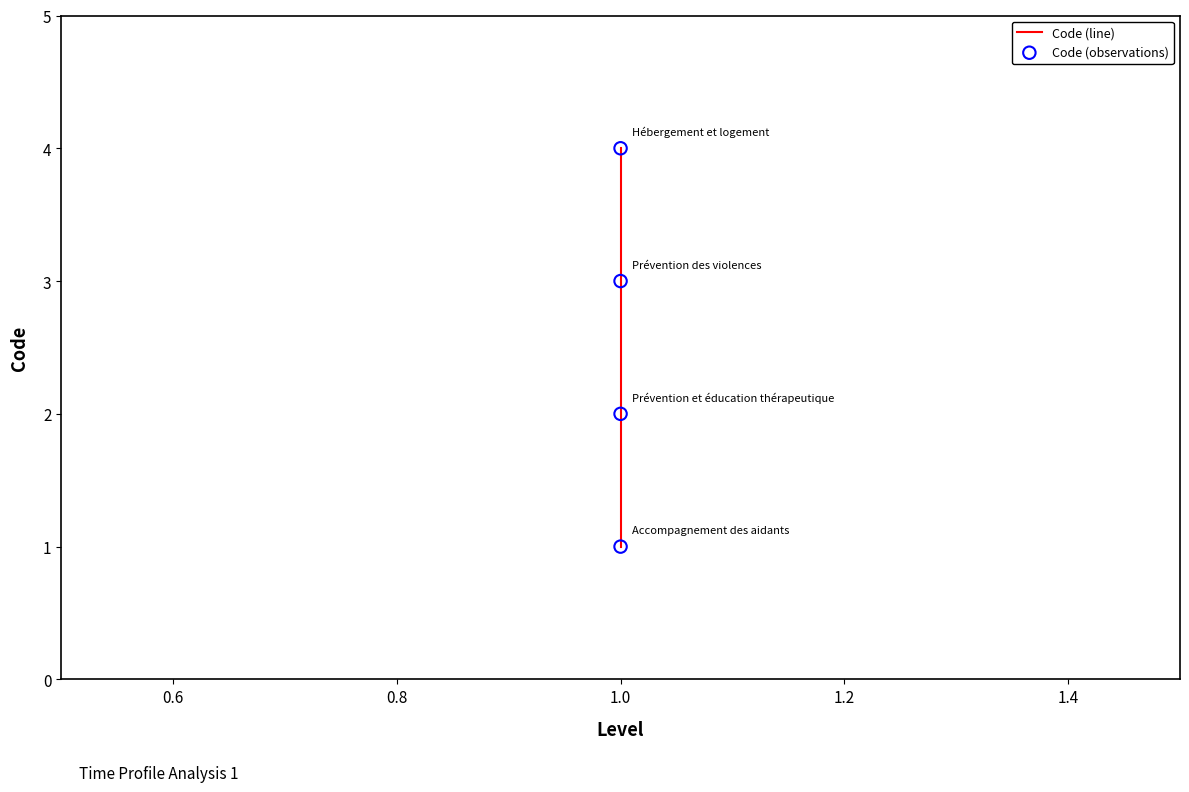

Which series reaches the minimum Y coordinate?

Code (line)